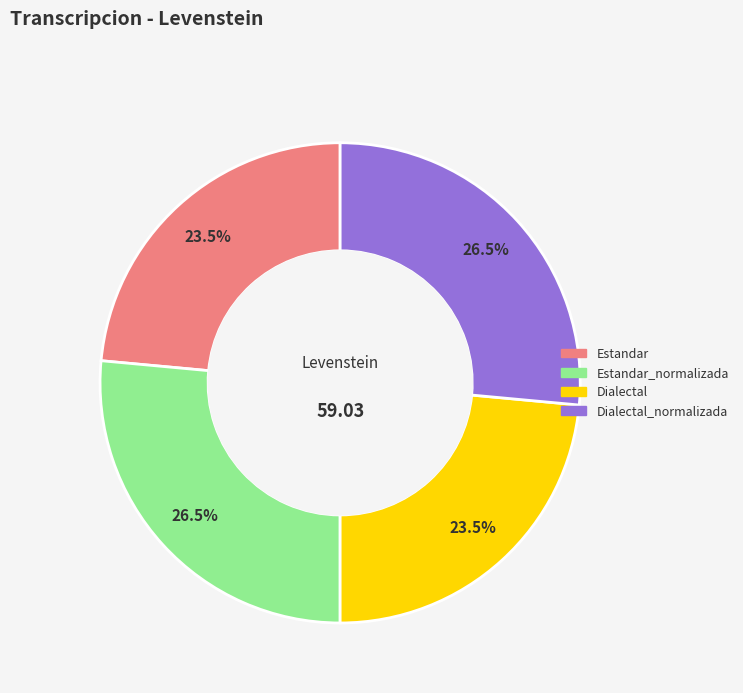

To the nearest percent, what is the difference between the largest and smallest slice percentages?

3%